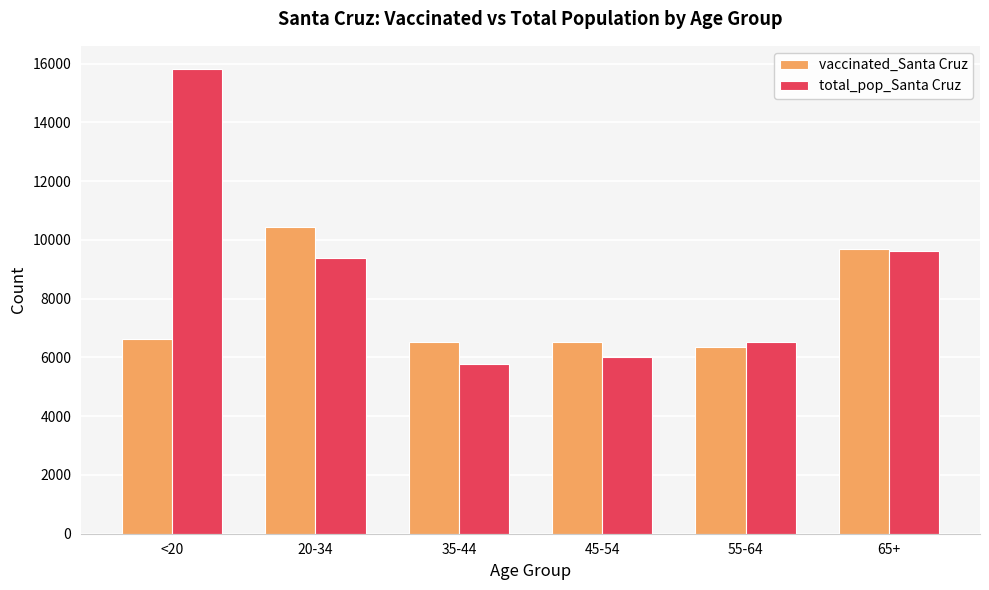

At how many categories does at least one series exceed 7513?

3